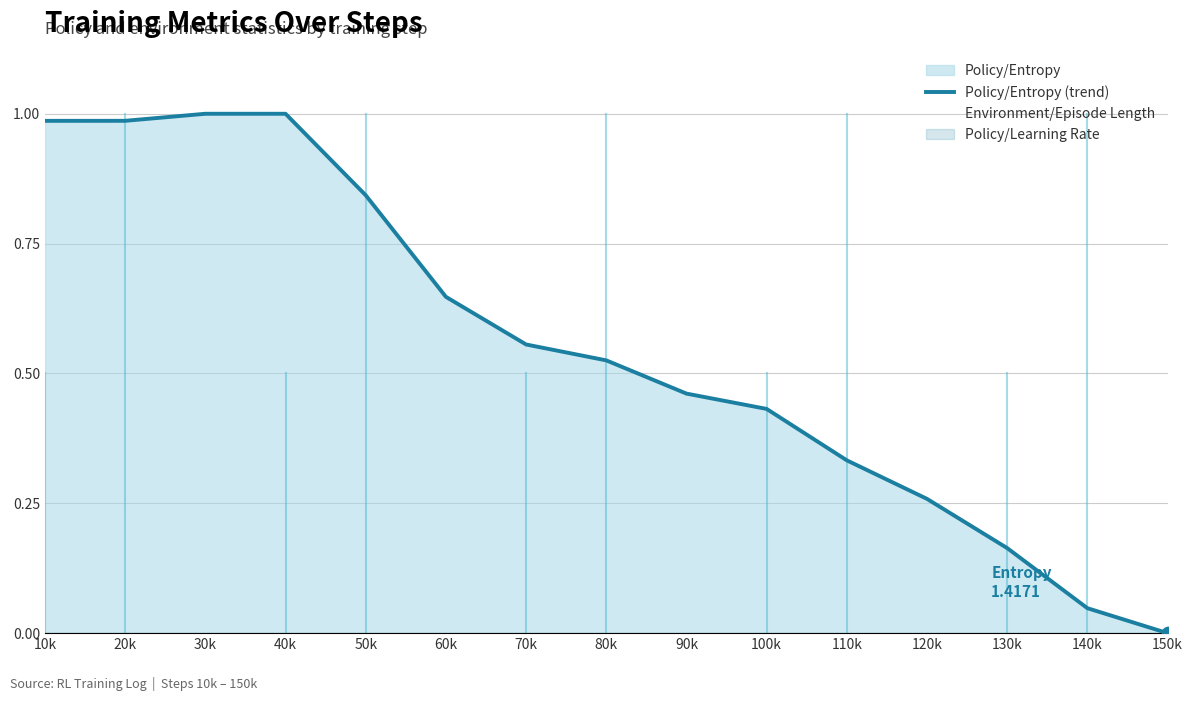

Between 90k and 20k, which is larger?

20k